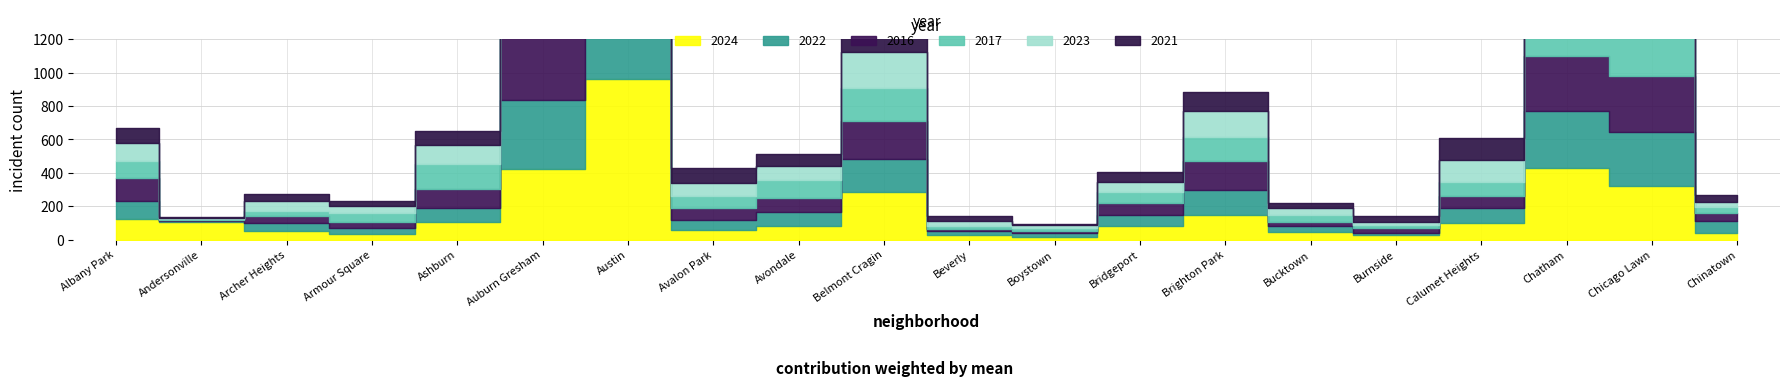

Which series has the largest range (max minus min)?

2016